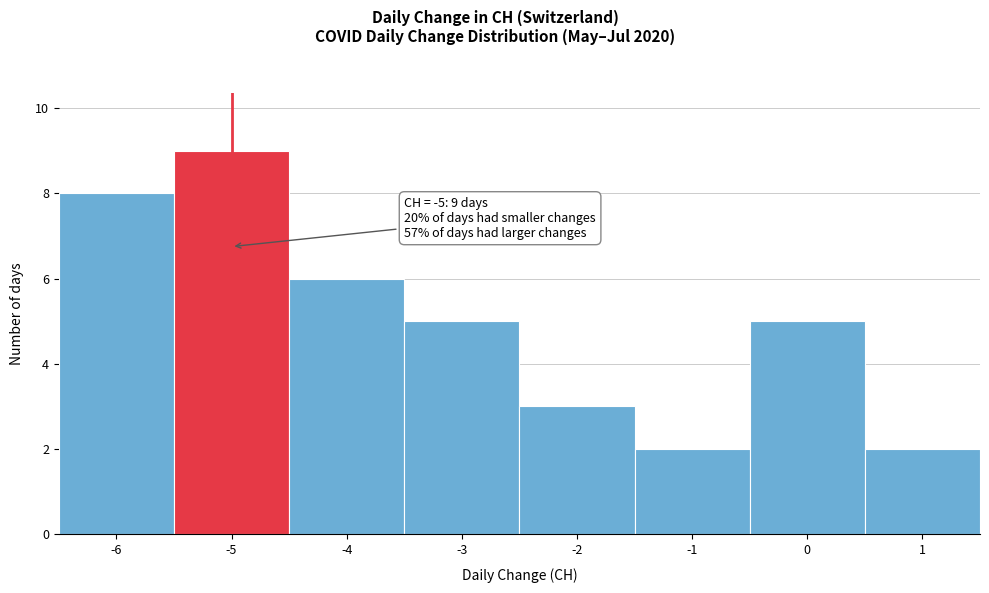

Over which range of the x-axis is the bar tallest?

-5.5 to -4.5